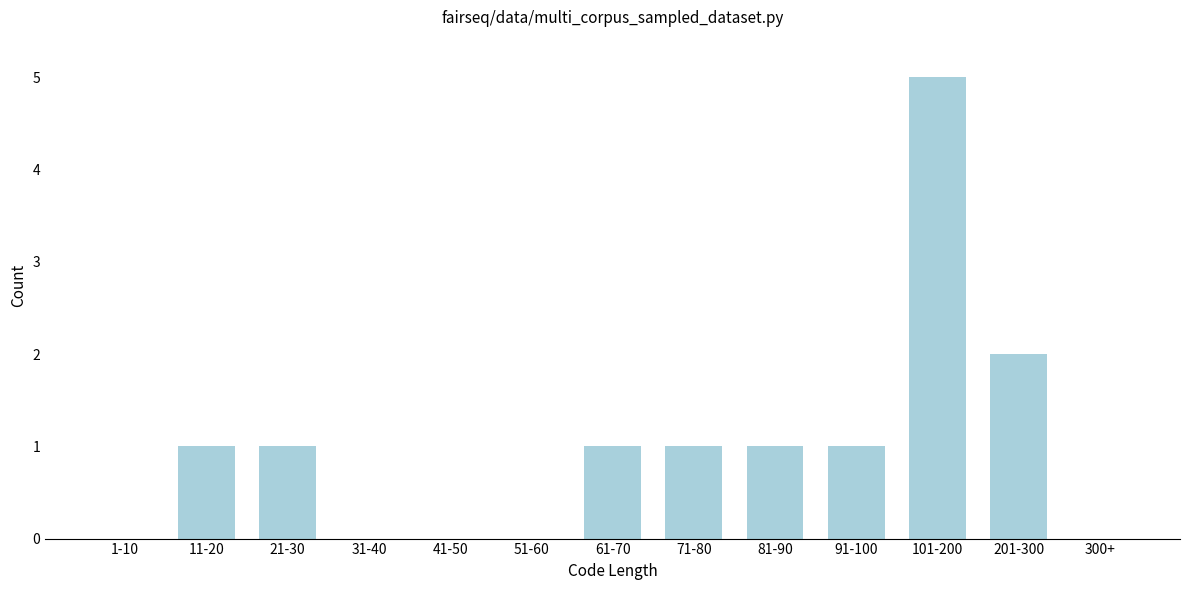

Reading left to right, what are all the values shown in this chart?

1-10=0	11-20=1	21-30=1	31-40=0	41-50=0	51-60=0	61-70=1	71-80=1	81-90=1	91-100=1	101-200=5	201-300=2	300+=0